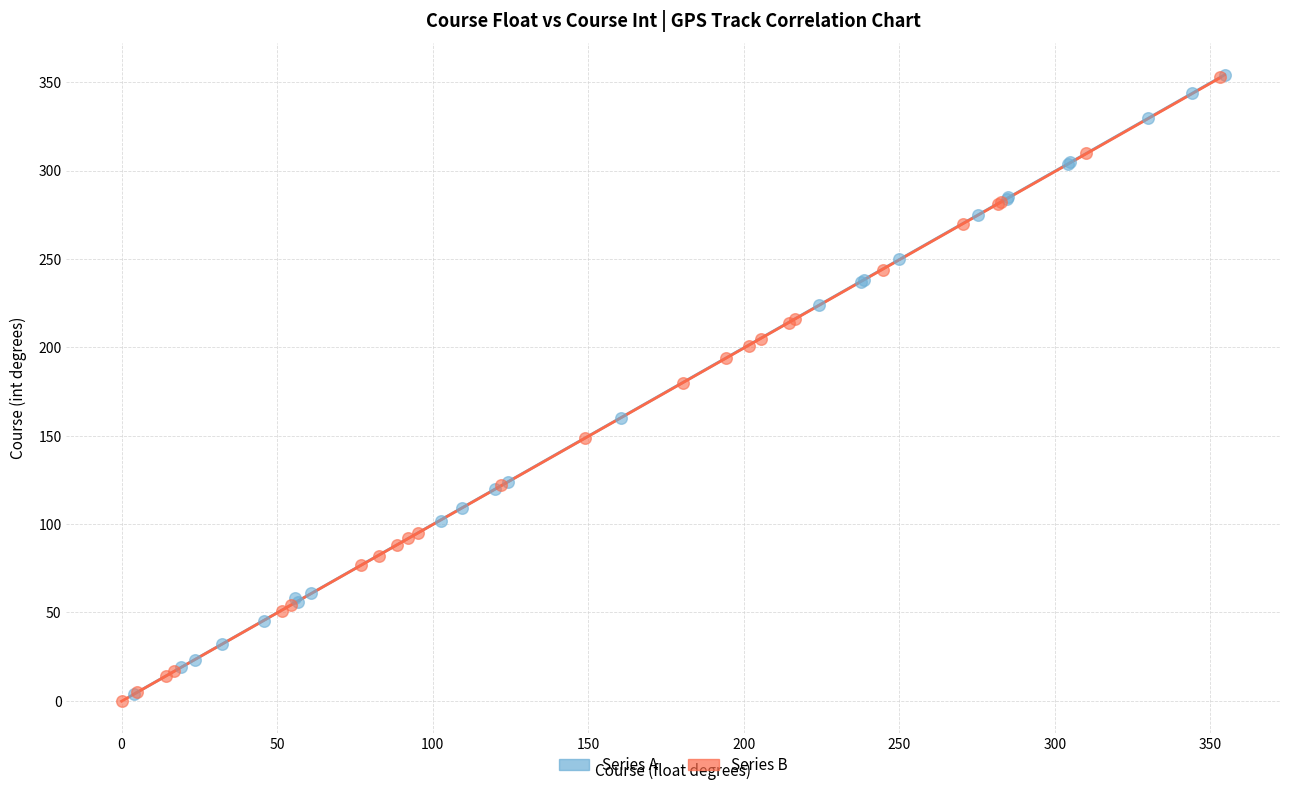

Which series reaches the minimum Y coordinate?

Series B